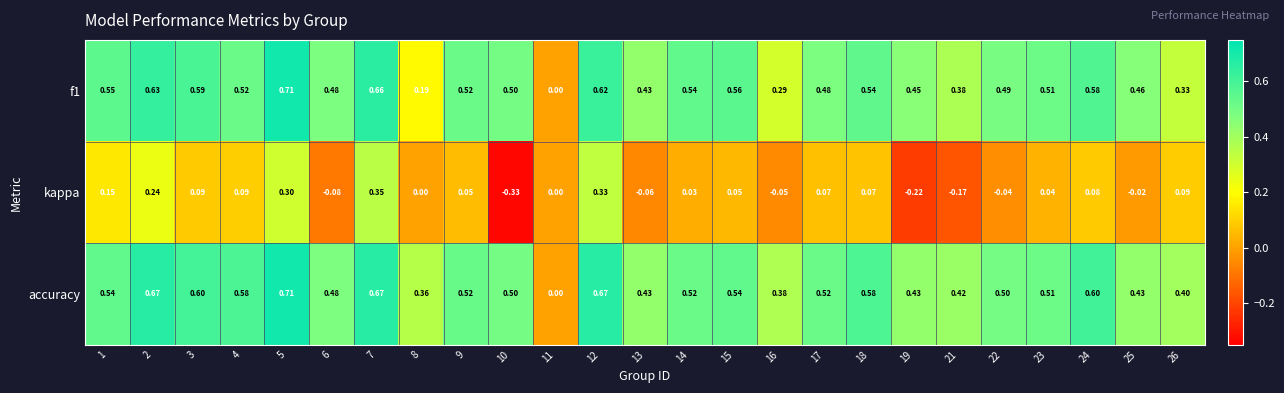

Between 2 and 7, which series saw the biggest shift?

kappa